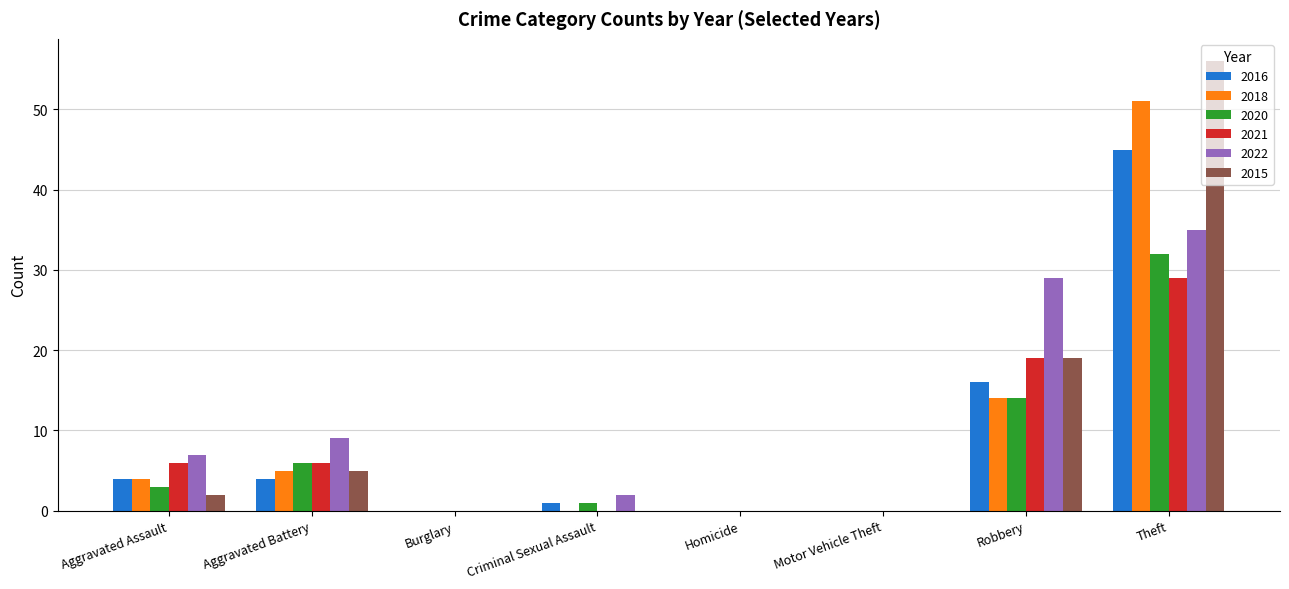

True or false: 2016 has a value of 0 at Homicide.

True